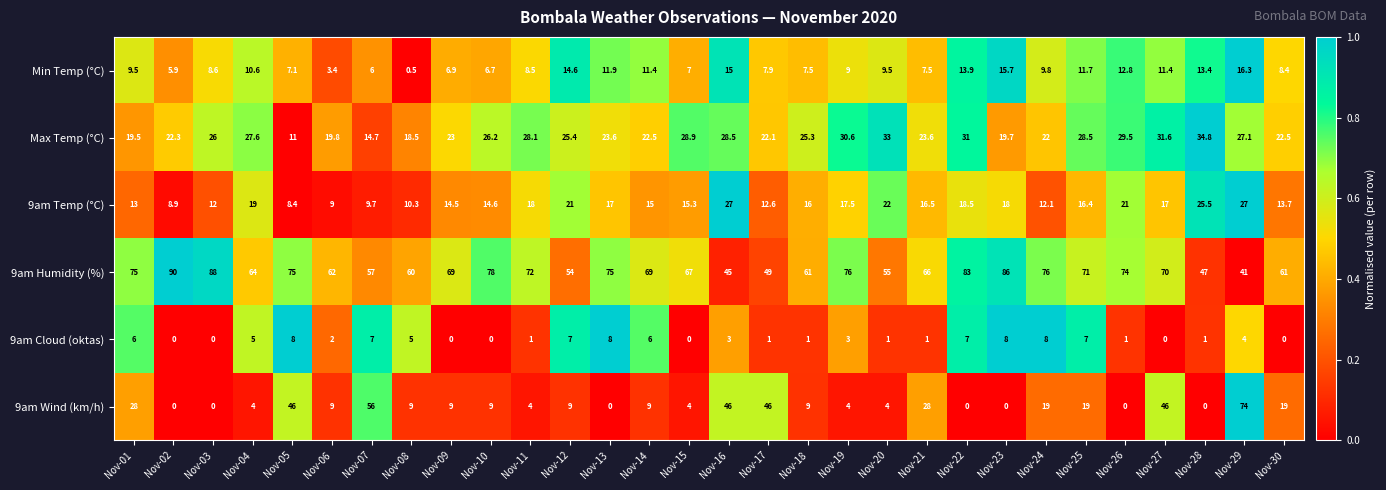

What is the difference between the Min Temp (°C) values at Nov-23 and Nov-13?

3.8